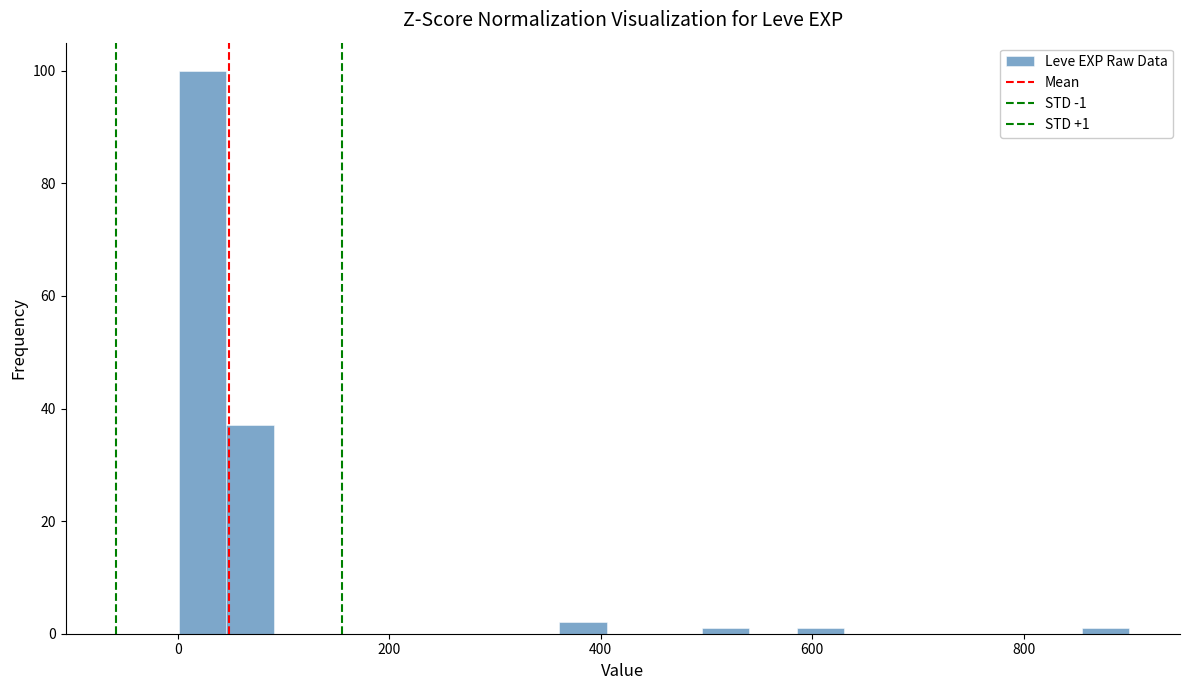

Around what value on the x-axis is the tallest bar? Give the approximate position of its centre, as read against the axis.

20